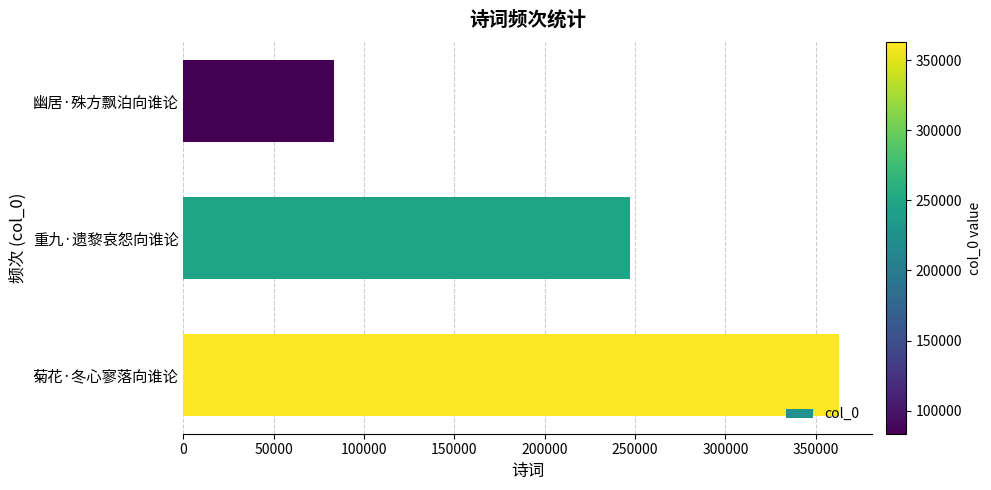

What is the minimum value shown in the chart?

83512